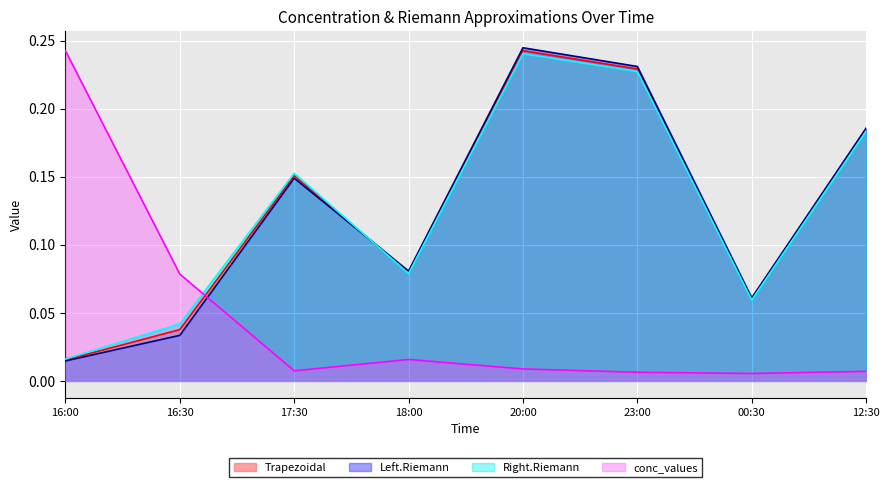

True or false: Left.Riemann has a value of 0.2 at 23:00.

True